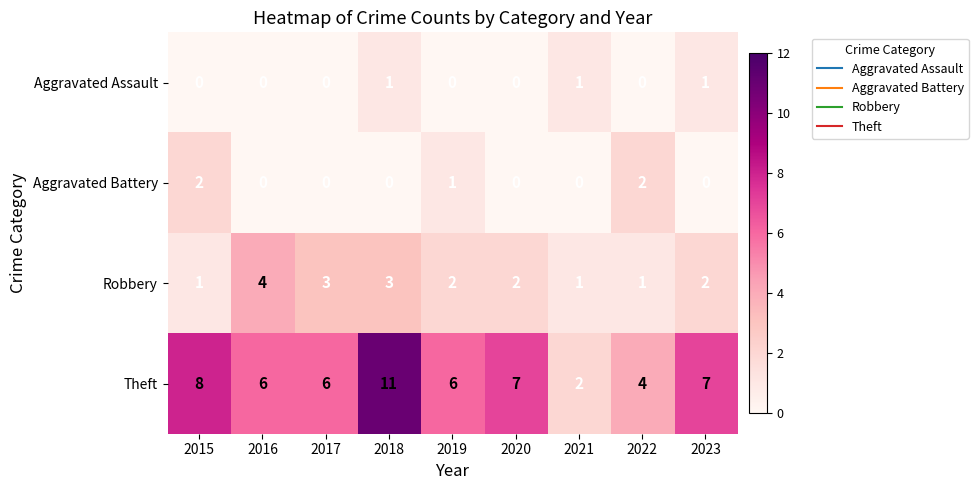

At how many categories does at least one series exceed 3?

8